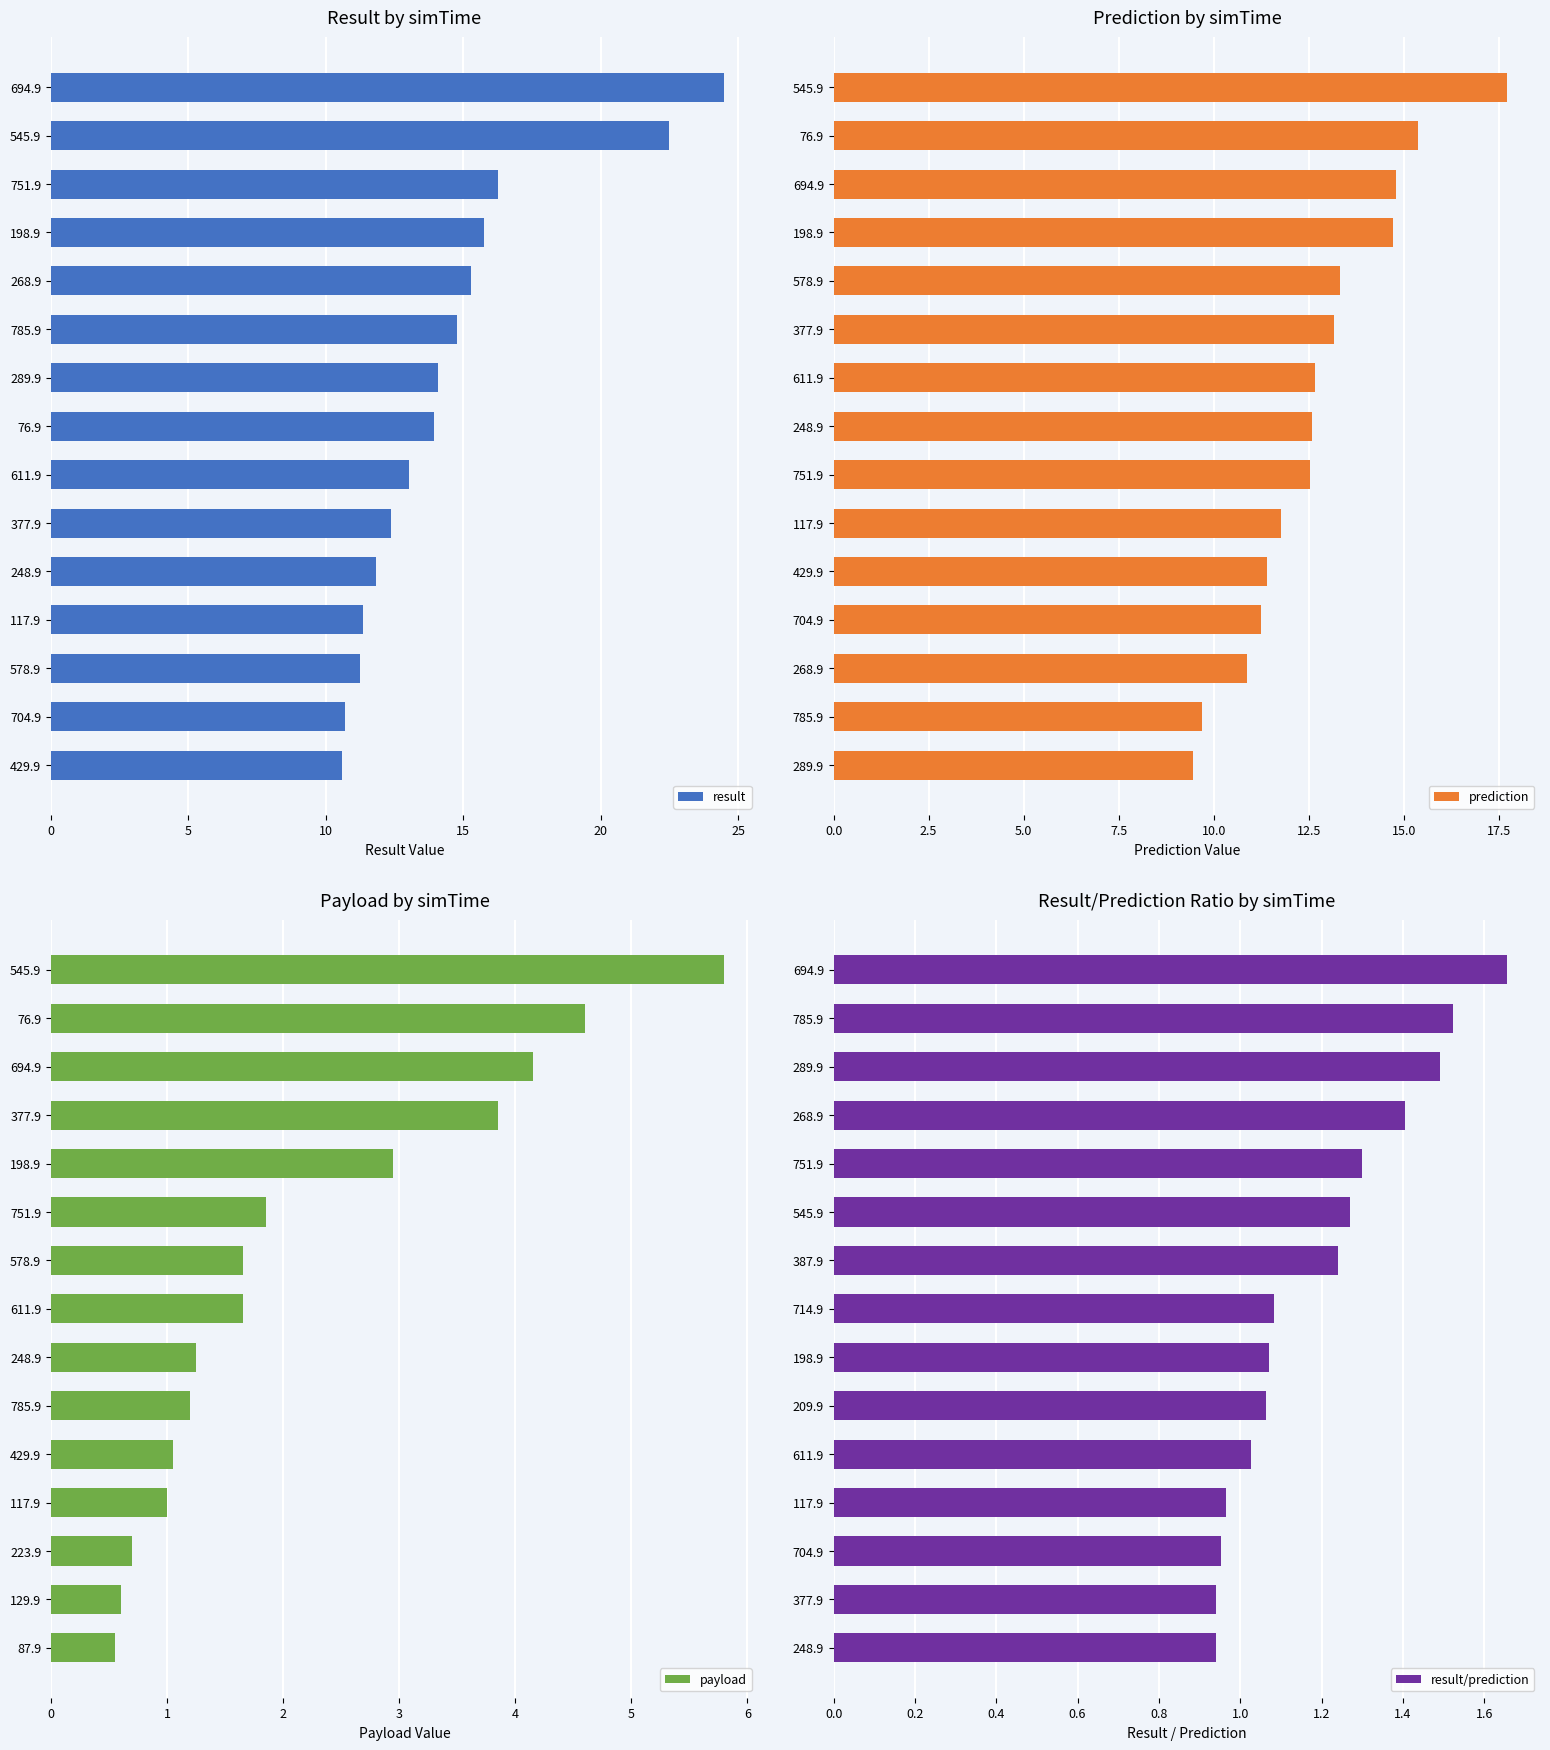

What is the difference between the maximum and minimum values in the result series?

13.9